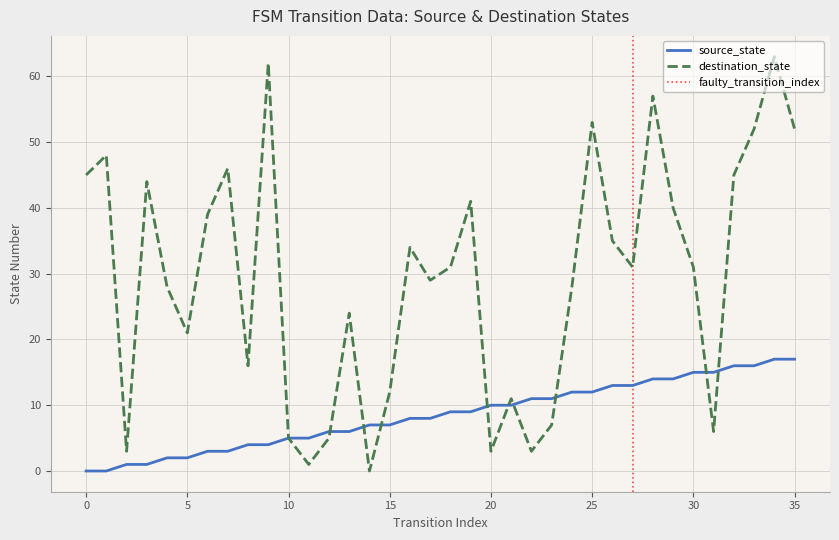

Reading right to left, what are all the values shown in this chart?

source_state: 17	17	16	16	15	15	14	14	13	13	12	12	11	11	10	10	9	9	8	8	7	7	6	6	5	5	4	4	3	3	2	2	1	1	0	0
destination_state: 52	63	52	45	6	31	40	57	31	35	53	28	7	3	11	3	41	31	29	34	12	0	24	5	1	5	62	16	46	39	21	28	44	3	48	45